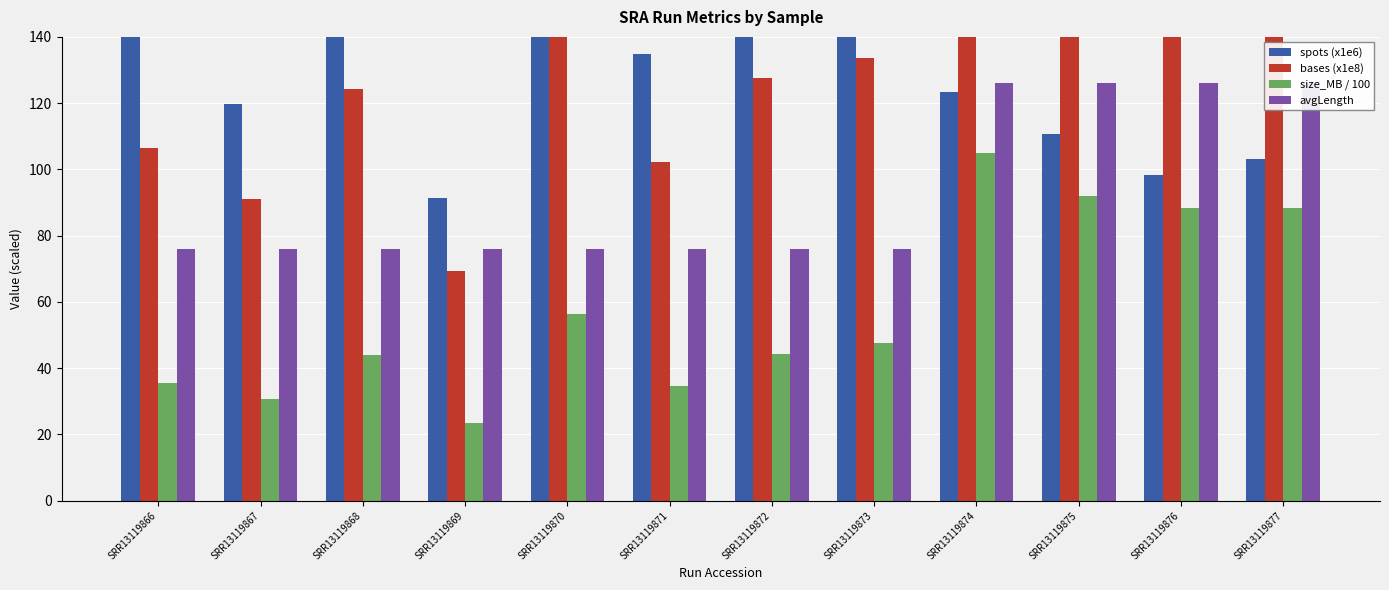

Rank the series by their maximum value, from lowest to highest.

size_MB / 100, avgLength, spots (x1e6), bases (x1e8)